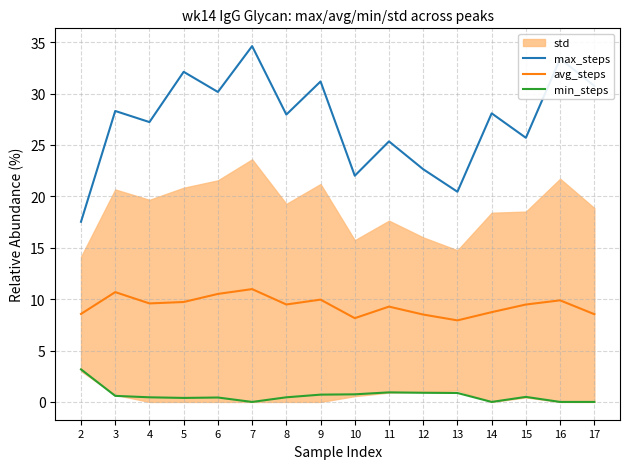

Which series has the largest range (max minus min)?

max_steps